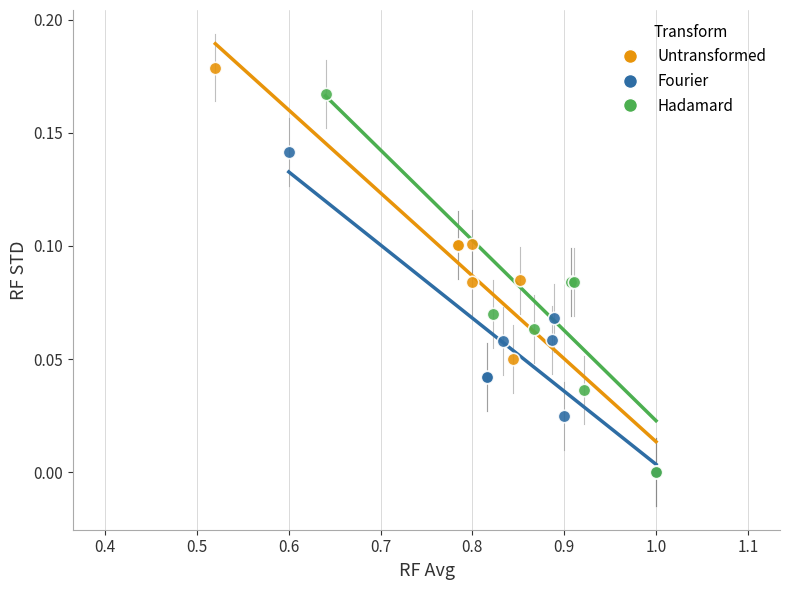

What are all the series names shown in the legend?

Untransformed, Fourier, Hadamard